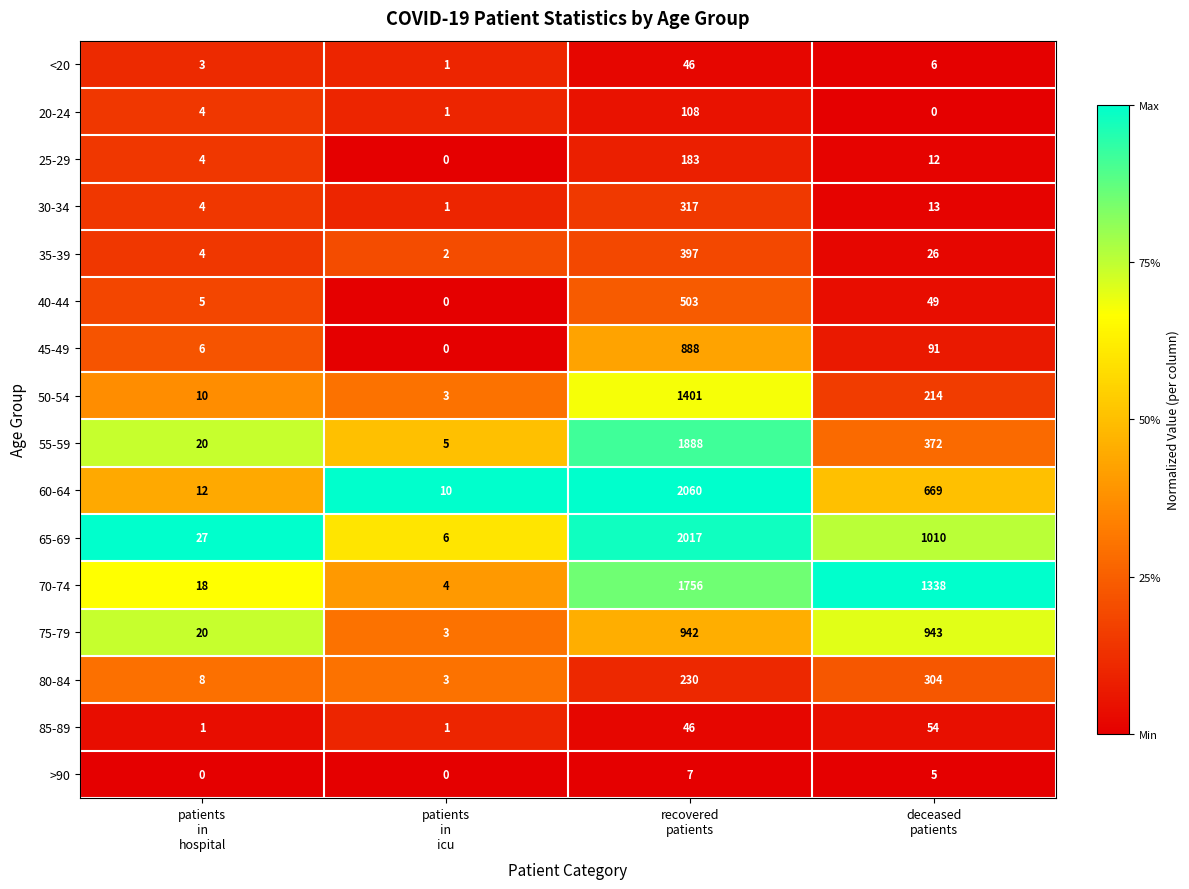

What is the average value of the 50-54 series?

407